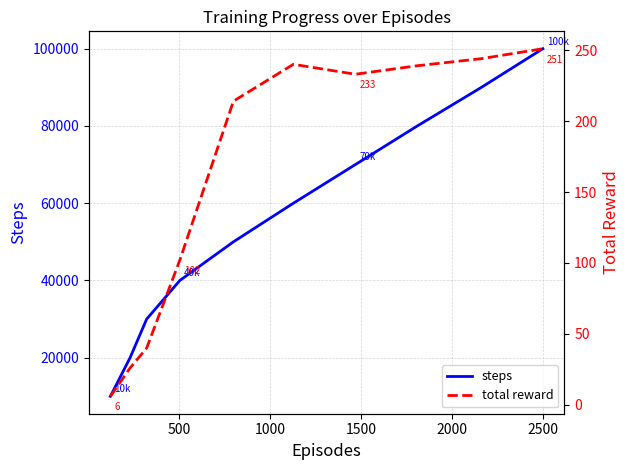

What is the highest value of the steps series?

100000